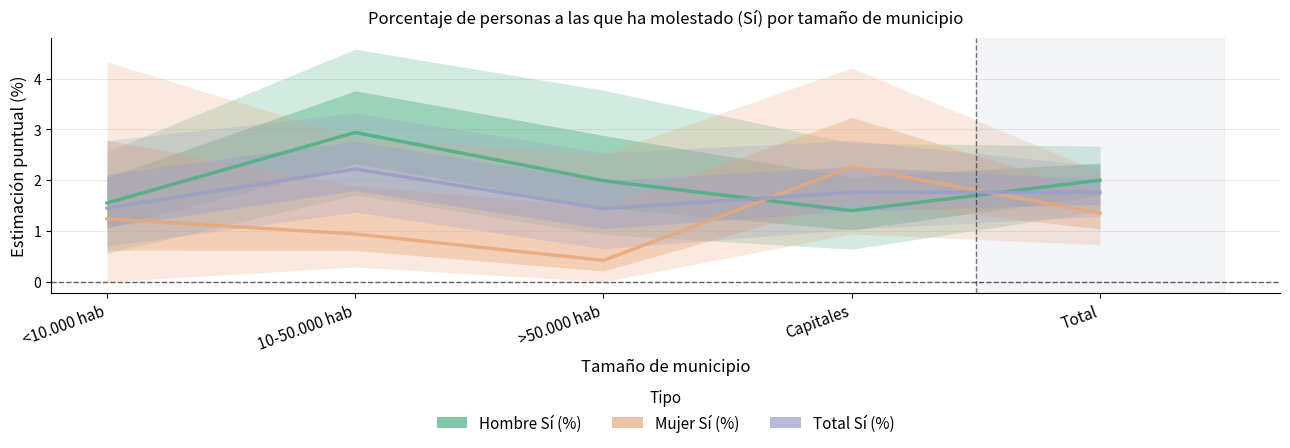

How many interior local peaks does the Mujer Sí (%) series have?

1